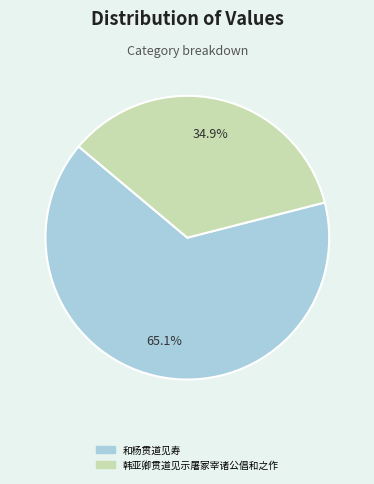

Does 韩亚卿贯道见示屠冢宰诸公倡和之作 represent more than half of the total?

No